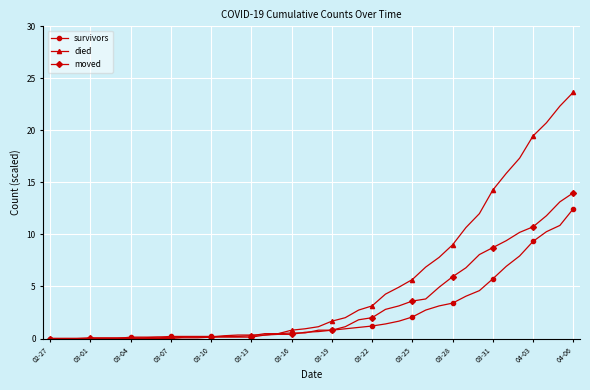

List the series in order of their peak value, highest first.

died, moved, survivors